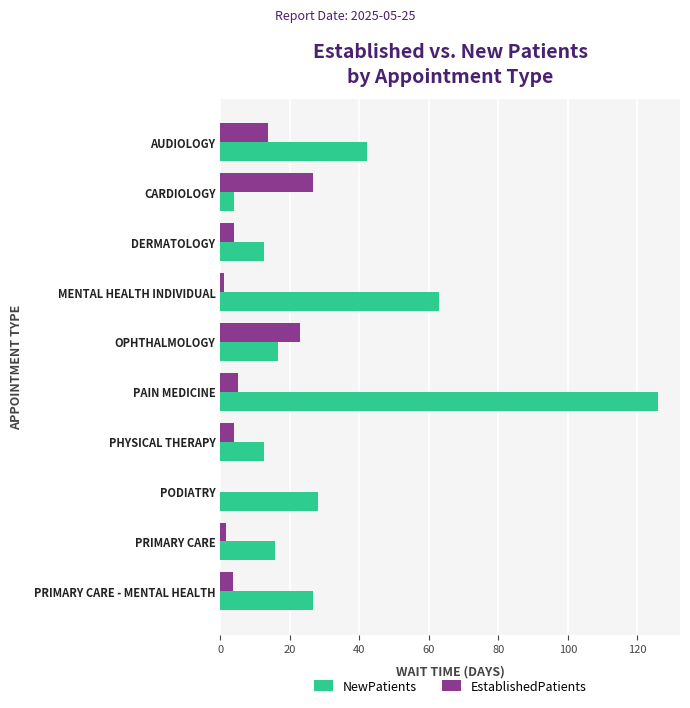

What is the greatest value displayed?

126.0